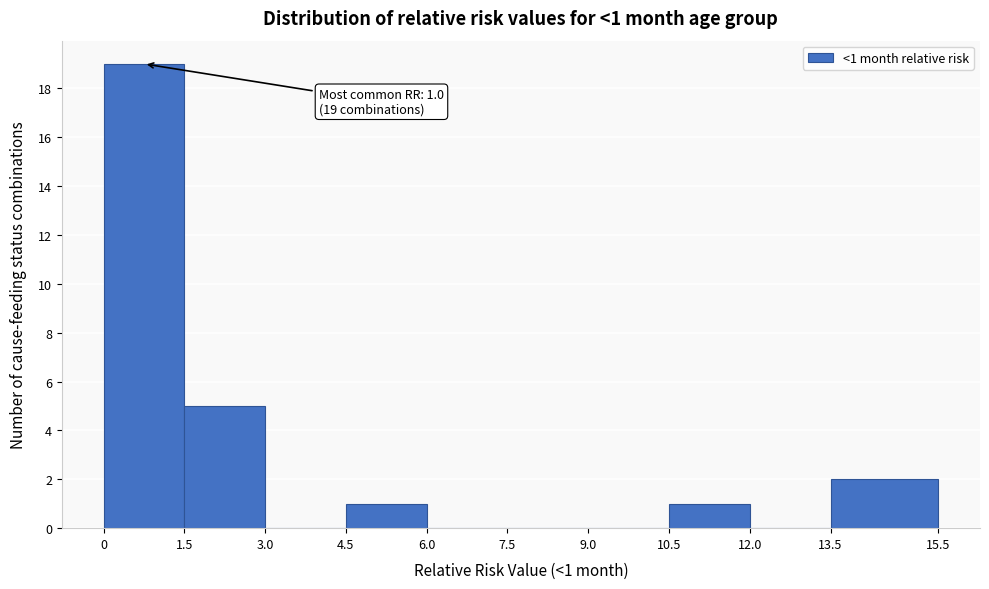

Over which range of the x-axis is the bar tallest?

0 to 1.5